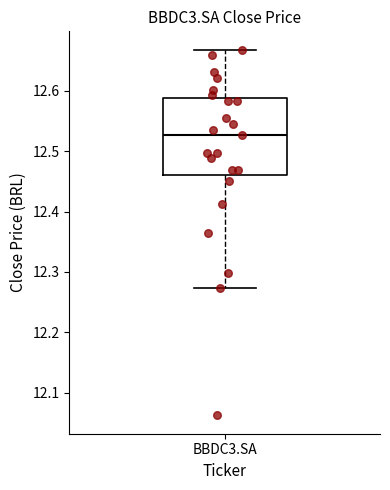

Where does the upper whisker of the box for BBDC3.SA end on the y-axis? The values are not printed on the chart, so give them approximately, as read against the axis.

12.67